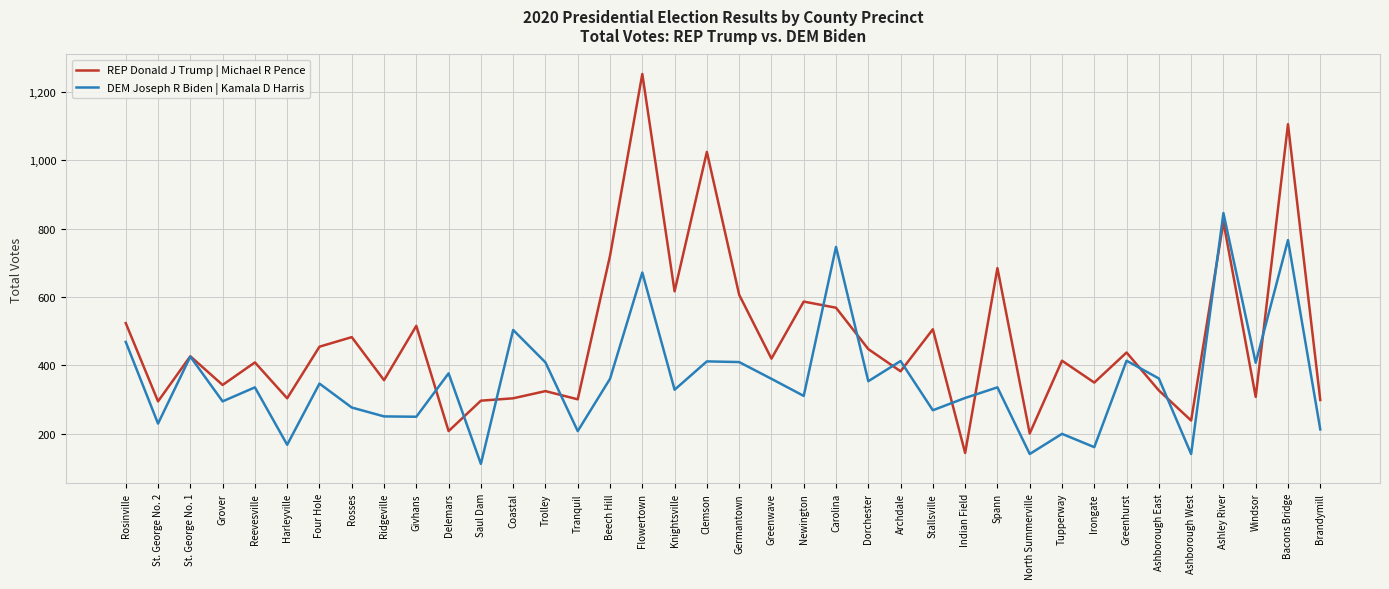

What are all the series names shown in the legend?

REP Donald J Trump | Michael R Pence, DEM Joseph R Biden | Kamala D Harris